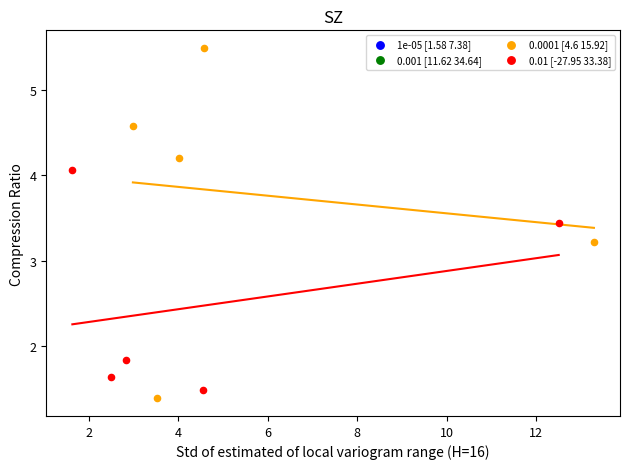

Which series reaches the maximum Y coordinate?

0.0001 [4.6 15.92]